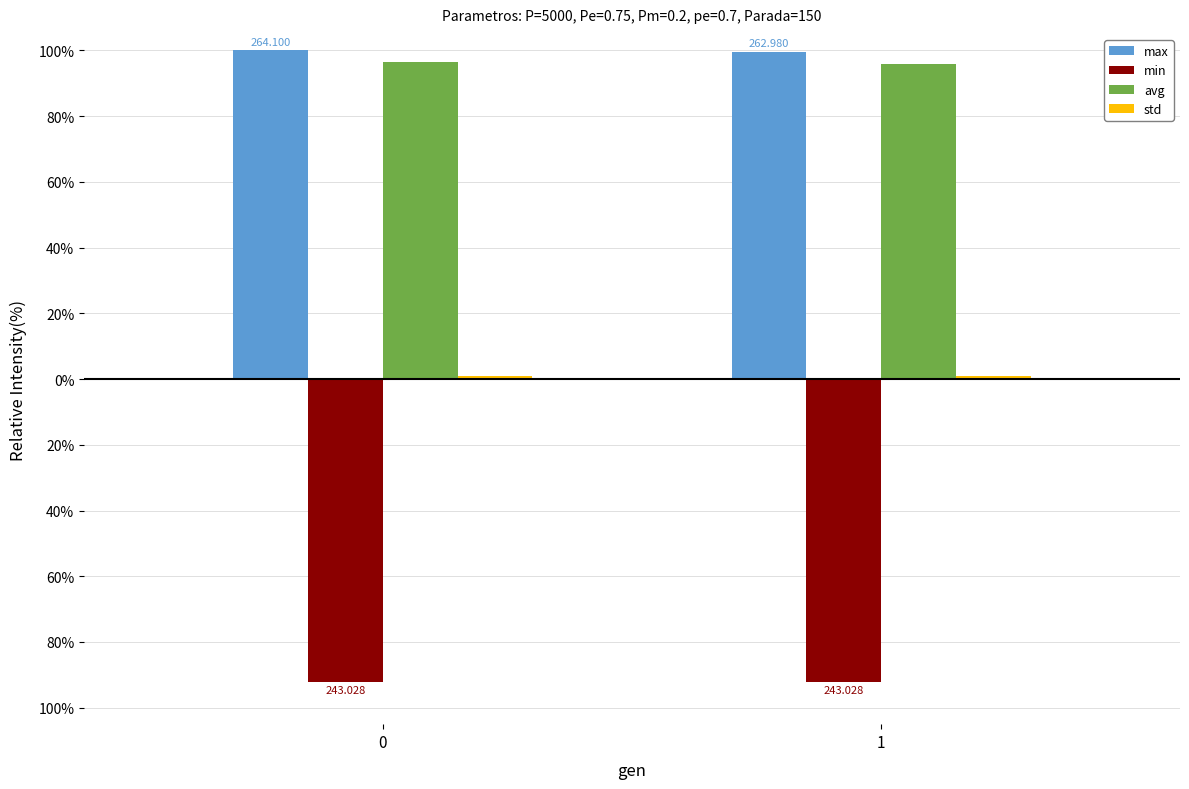

Are the bars grouped side by side (vs. stacked)?

Yes